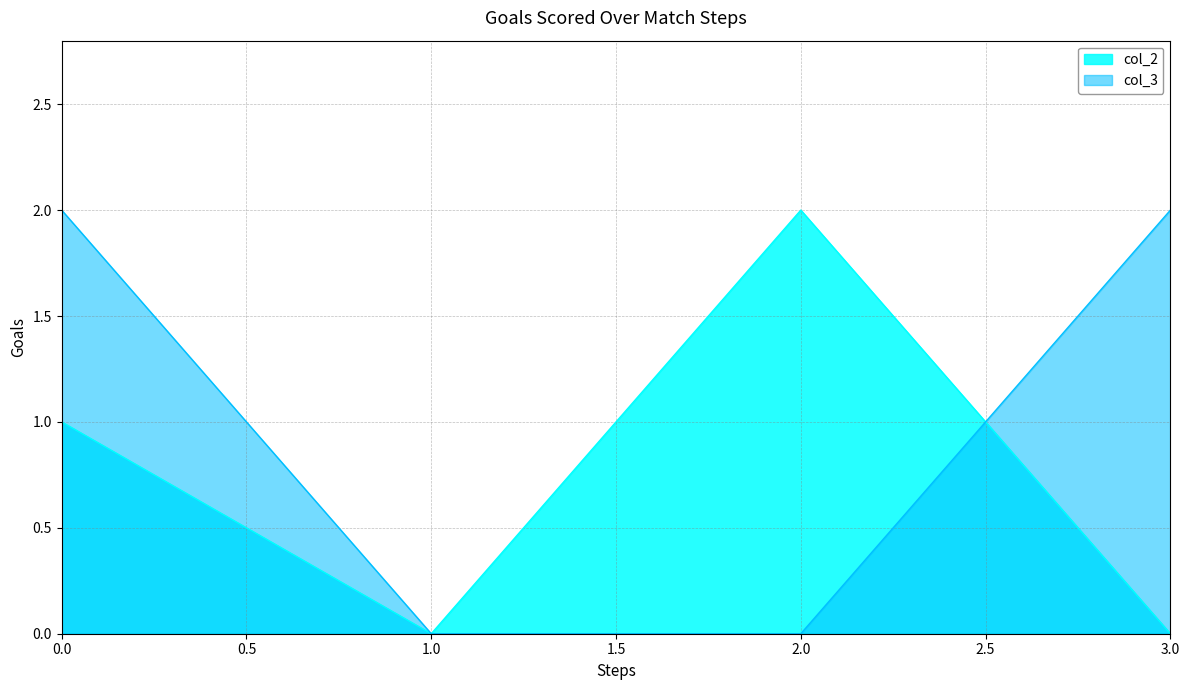

True or false: col_2 has more than 0 interior local peaks.

True